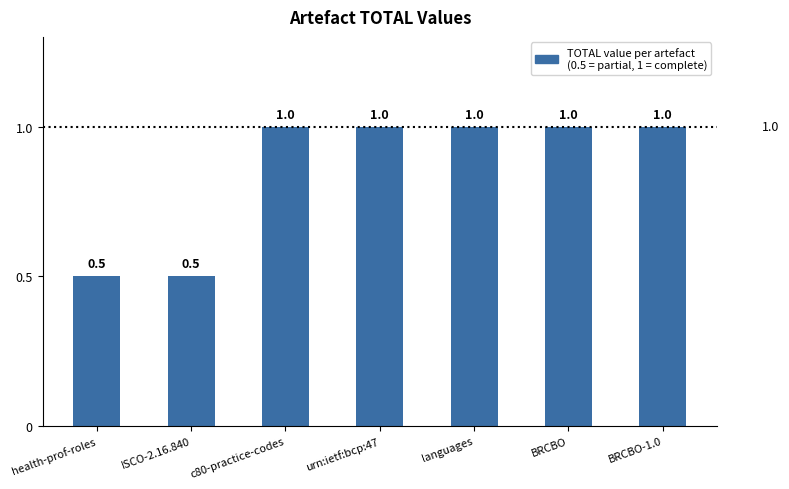

What is the greatest value displayed?

1.0